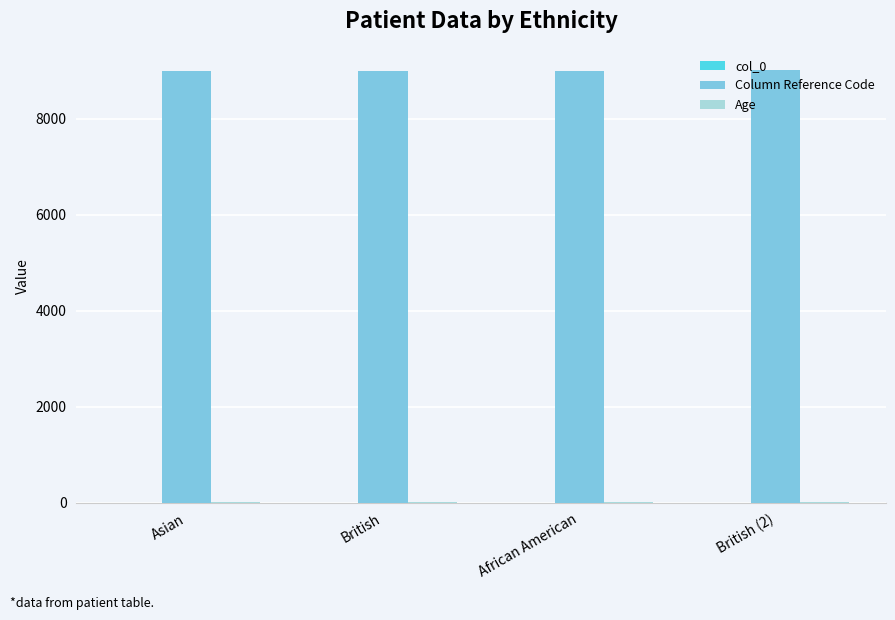

What is the sum of all Column Reference Code values?

36010